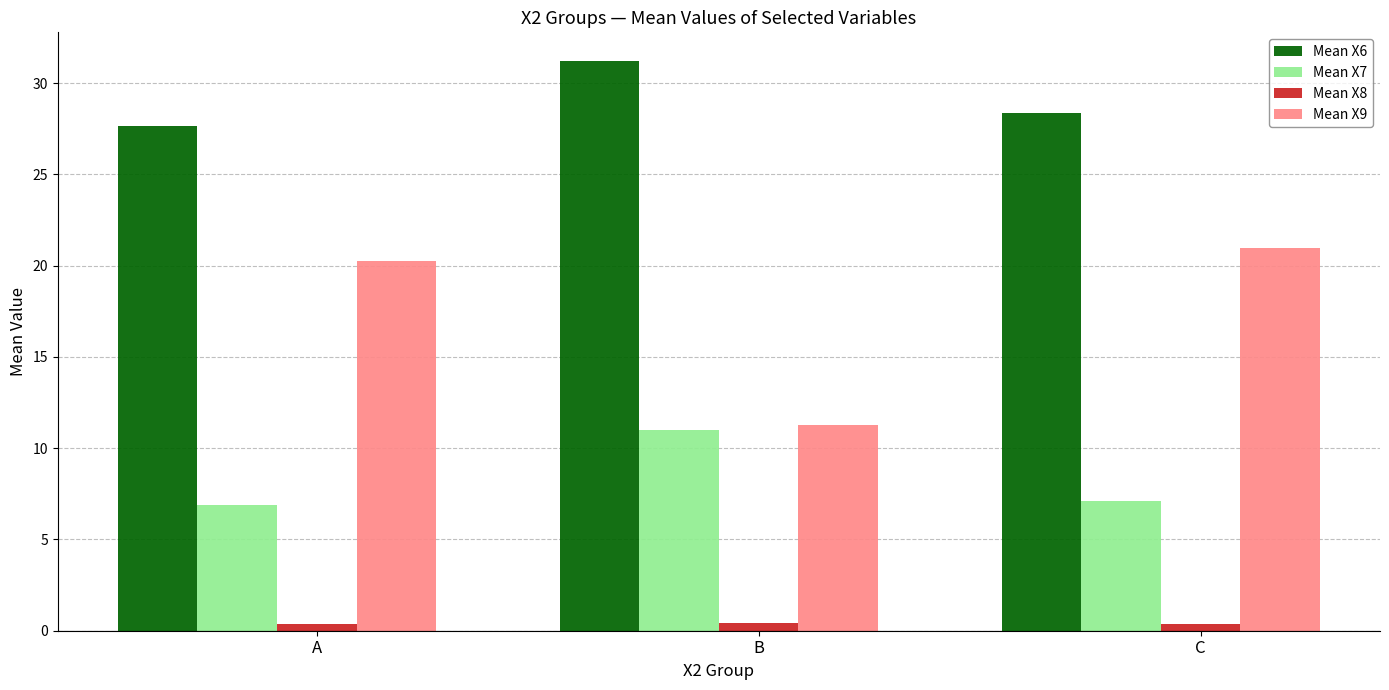

At how many categories does at least one series exceed 16?

3